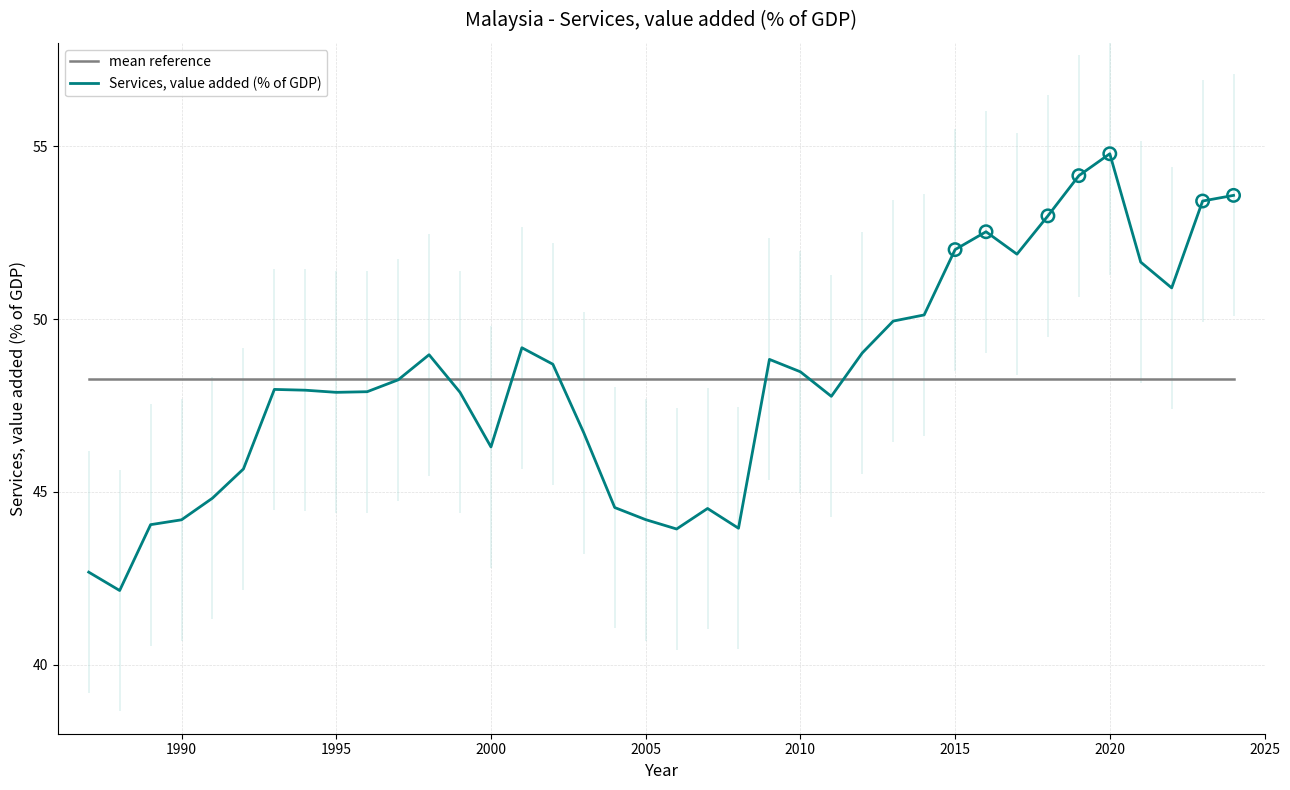

What are all the series names shown in the legend?

mean reference, Services, value added (% of GDP)